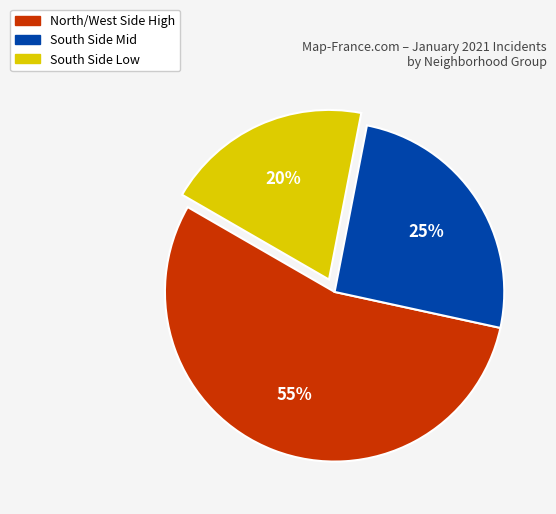

To the nearest percent, what is the average slice percentage?

33%